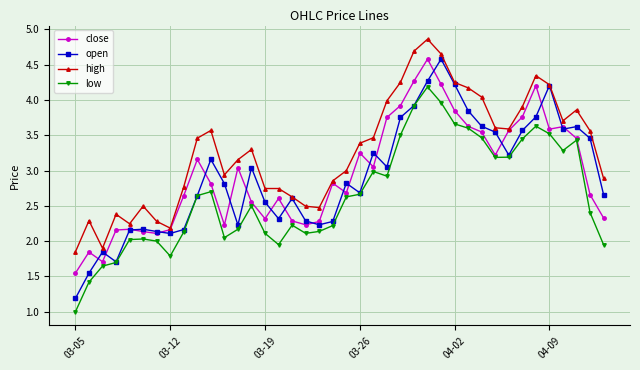

True or false: high has more than 0 interior local peaks.

True